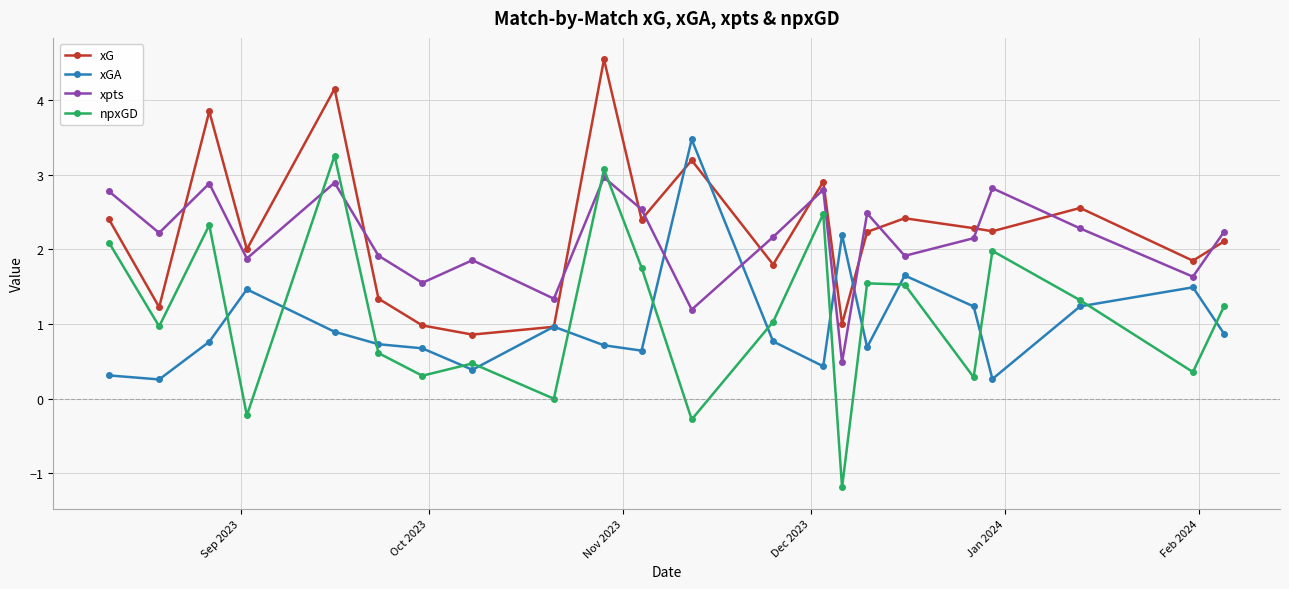

How many interior local peaks does the npxGD series have?

7